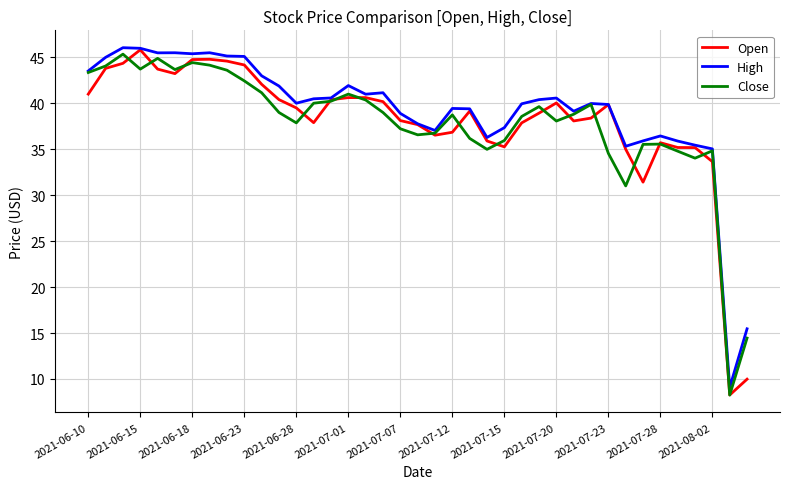

What are all the series names shown in the legend?

Open, High, Close